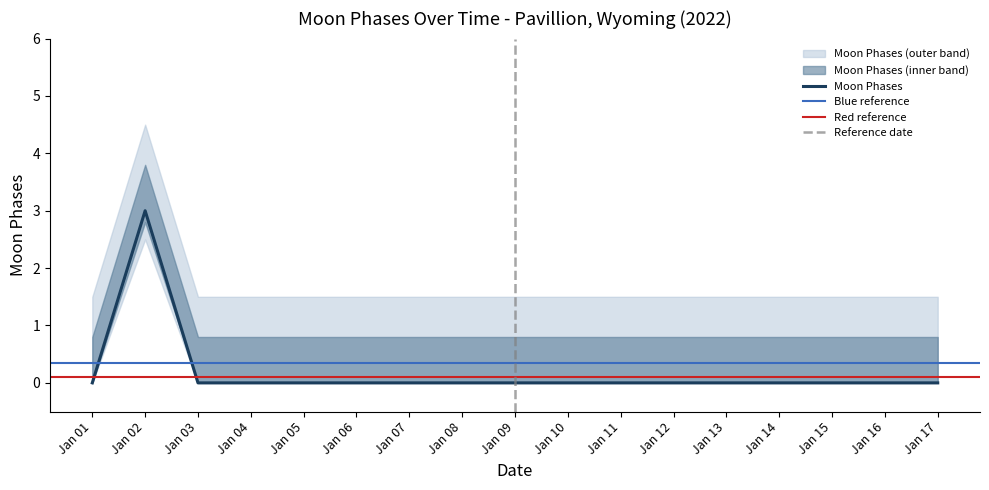

Is it true that Moon Phases equals 0 at Jan 15?

True